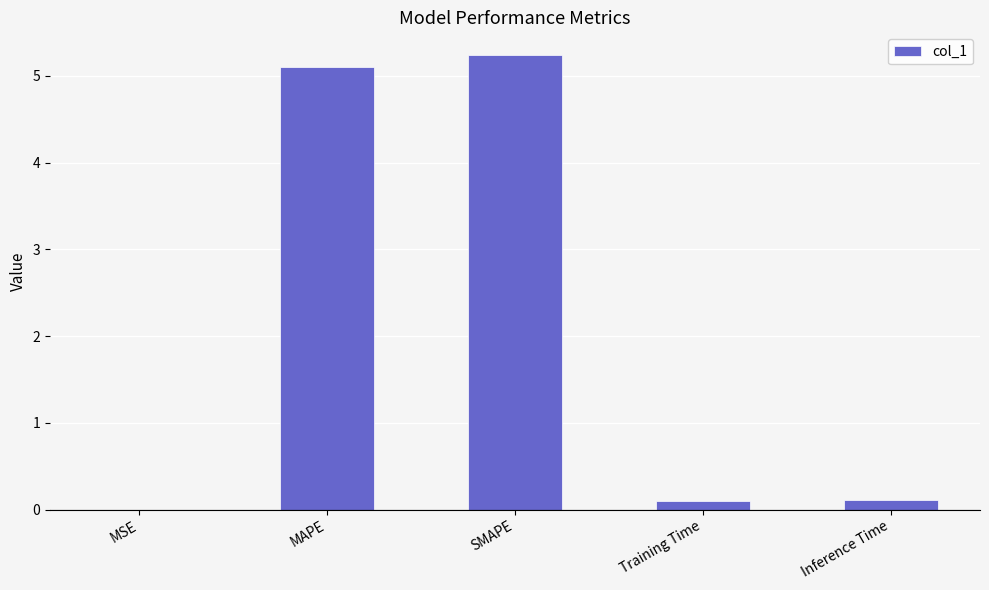

The value at MAPE is 5.1. True or false?

True